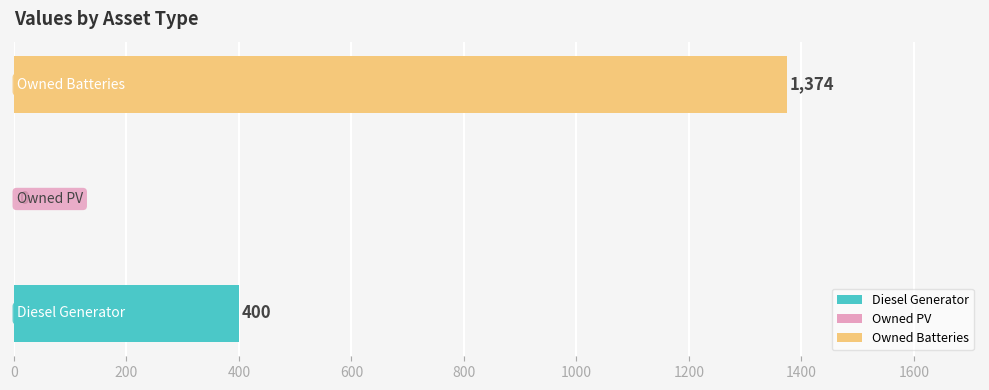

Does the chart contain stacked bars?

No